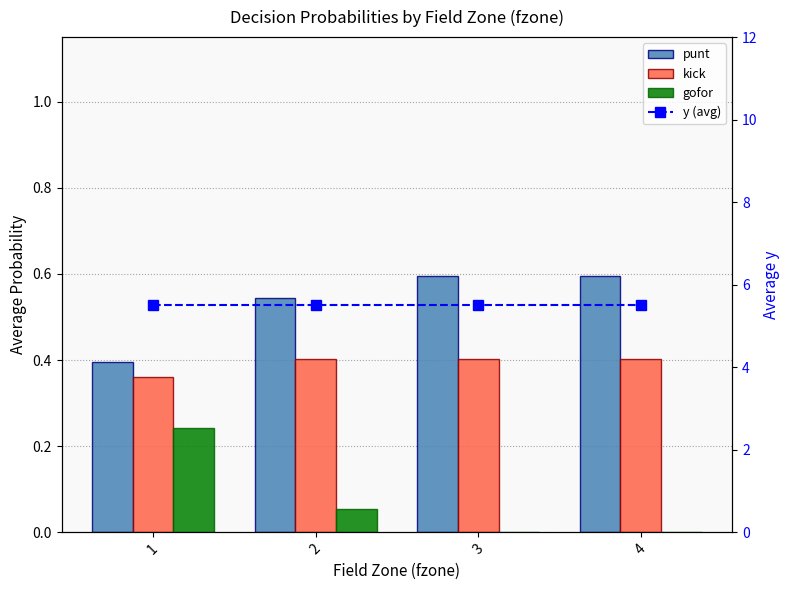

What is the difference between the maximum and minimum values in the punt series?

0.2